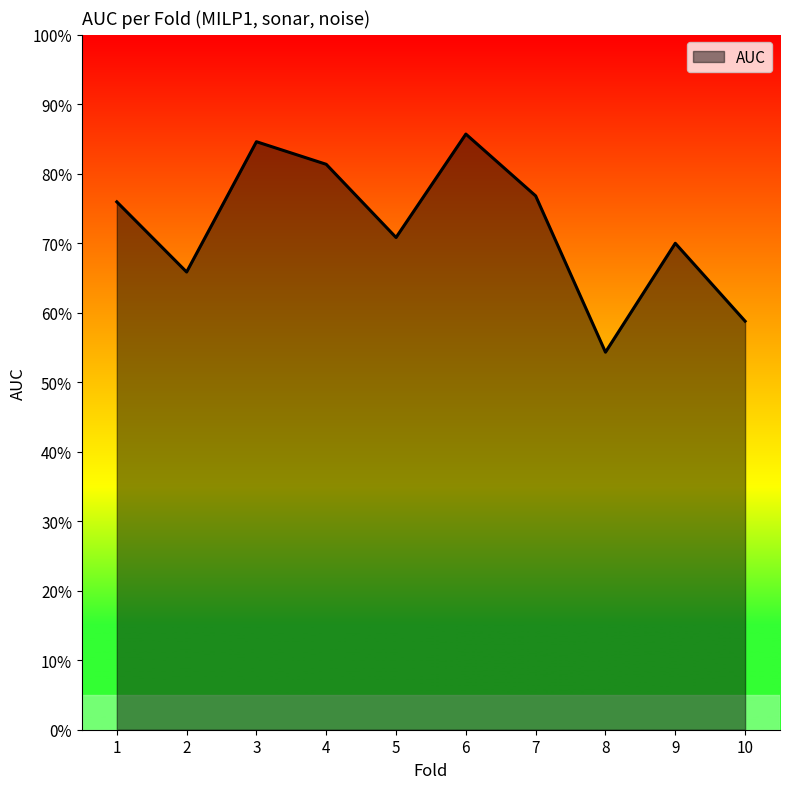

List the labels in order of value, smallest first.

8, 10, 2, 9, 5, 1, 7, 4, 3, 6